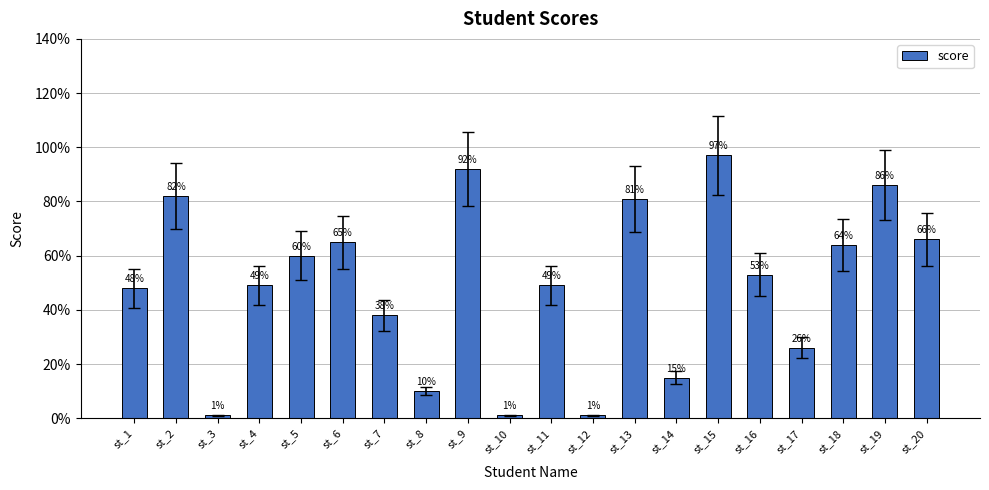

What is the value of the 11th bar from the left?

49